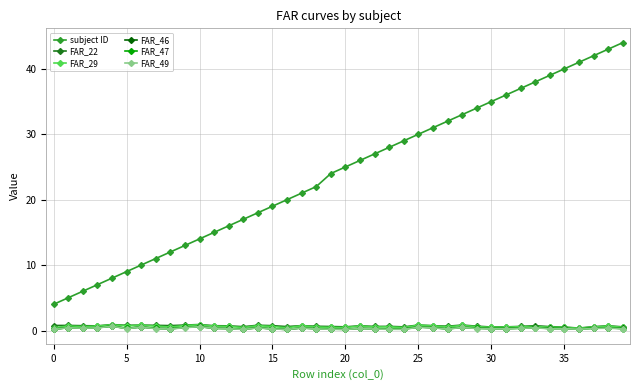

True or false: FAR_29 and subject ID cross at least once.

False